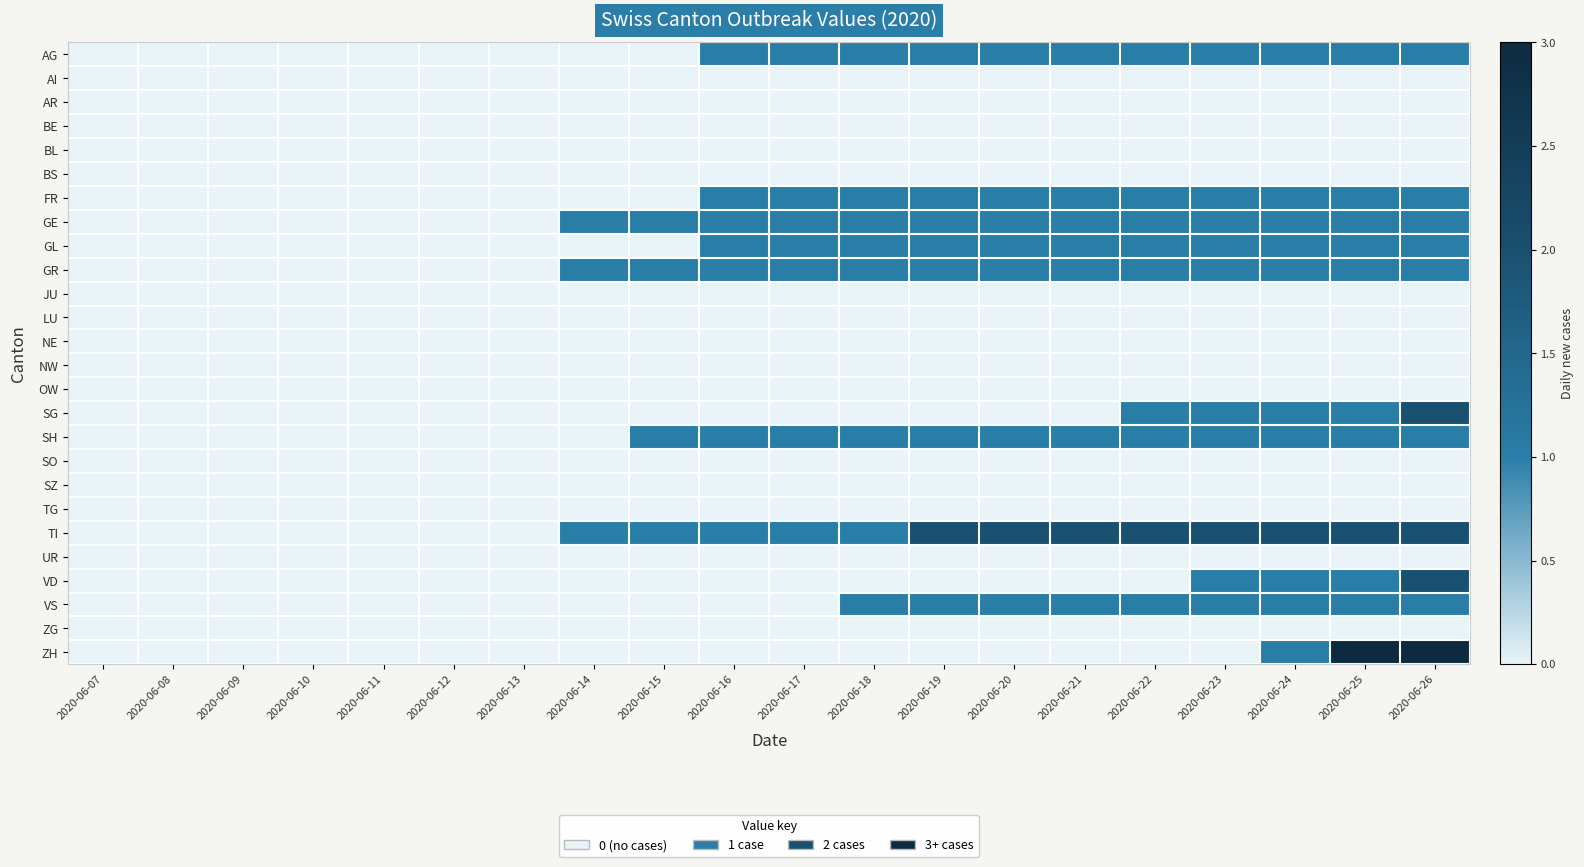

Reading right to left, list all the values displayed in this chart.

AG: 2020-06-26=1	2020-06-25=1	2020-06-24=1	2020-06-23=1	2020-06-22=1	2020-06-21=1	2020-06-20=1	2020-06-19=1	2020-06-18=1	2020-06-17=1	2020-06-16=1	2020-06-15=0	2020-06-14=0	2020-06-13=0	2020-06-12=0	2020-06-11=0	2020-06-10=0	2020-06-09=0	2020-06-08=0	2020-06-07=0
AI: 2020-06-26=0	2020-06-25=0	2020-06-24=0	2020-06-23=0	2020-06-22=0	2020-06-21=0	2020-06-20=0	2020-06-19=0	2020-06-18=0	2020-06-17=0	2020-06-16=0	2020-06-15=0	2020-06-14=0	2020-06-13=0	2020-06-12=0	2020-06-11=0	2020-06-10=0	2020-06-09=0	2020-06-08=0	2020-06-07=0
AR: 2020-06-26=0	2020-06-25=0	2020-06-24=0	2020-06-23=0	2020-06-22=0	2020-06-21=0	2020-06-20=0	2020-06-19=0	2020-06-18=0	2020-06-17=0	2020-06-16=0	2020-06-15=0	2020-06-14=0	2020-06-13=0	2020-06-12=0	2020-06-11=0	2020-06-10=0	2020-06-09=0	2020-06-08=0	2020-06-07=0
BE: 2020-06-26=0	2020-06-25=0	2020-06-24=0	2020-06-23=0	2020-06-22=0	2020-06-21=0	2020-06-20=0	2020-06-19=0	2020-06-18=0	2020-06-17=0	2020-06-16=0	2020-06-15=0	2020-06-14=0	2020-06-13=0	2020-06-12=0	2020-06-11=0	2020-06-10=0	2020-06-09=0	2020-06-08=0	2020-06-07=0
BL: 2020-06-26=0	2020-06-25=0	2020-06-24=0	2020-06-23=0	2020-06-22=0	2020-06-21=0	2020-06-20=0	2020-06-19=0	2020-06-18=0	2020-06-17=0	2020-06-16=0	2020-06-15=0	2020-06-14=0	2020-06-13=0	2020-06-12=0	2020-06-11=0	2020-06-10=0	2020-06-09=0	2020-06-08=0	2020-06-07=0
BS: 2020-06-26=0	2020-06-25=0	2020-06-24=0	2020-06-23=0	2020-06-22=0	2020-06-21=0	2020-06-20=0	2020-06-19=0	2020-06-18=0	2020-06-17=0	2020-06-16=0	2020-06-15=0	2020-06-14=0	2020-06-13=0	2020-06-12=0	2020-06-11=0	2020-06-10=0	2020-06-09=0	2020-06-08=0	2020-06-07=0
FR: 2020-06-26=1	2020-06-25=1	2020-06-24=1	2020-06-23=1	2020-06-22=1	2020-06-21=1	2020-06-20=1	2020-06-19=1	2020-06-18=1	2020-06-17=1	2020-06-16=1	2020-06-15=0	2020-06-14=0	2020-06-13=0	2020-06-12=0	2020-06-11=0	2020-06-10=0	2020-06-09=0	2020-06-08=0	2020-06-07=0
GE: 2020-06-26=1	2020-06-25=1	2020-06-24=1	2020-06-23=1	2020-06-22=1	2020-06-21=1	2020-06-20=1	2020-06-19=1	2020-06-18=1	2020-06-17=1	2020-06-16=1	2020-06-15=1	2020-06-14=1	2020-06-13=0	2020-06-12=0	2020-06-11=0	2020-06-10=0	2020-06-09=0	2020-06-08=0	2020-06-07=0
GL: 2020-06-26=1	2020-06-25=1	2020-06-24=1	2020-06-23=1	2020-06-22=1	2020-06-21=1	2020-06-20=1	2020-06-19=1	2020-06-18=1	2020-06-17=1	2020-06-16=1	2020-06-15=0	2020-06-14=0	2020-06-13=0	2020-06-12=0	2020-06-11=0	2020-06-10=0	2020-06-09=0	2020-06-08=0	2020-06-07=0
GR: 2020-06-26=1	2020-06-25=1	2020-06-24=1	2020-06-23=1	2020-06-22=1	2020-06-21=1	2020-06-20=1	2020-06-19=1	2020-06-18=1	2020-06-17=1	2020-06-16=1	2020-06-15=1	2020-06-14=1	2020-06-13=0	2020-06-12=0	2020-06-11=0	2020-06-10=0	2020-06-09=0	2020-06-08=0	2020-06-07=0
JU: 2020-06-26=0	2020-06-25=0	2020-06-24=0	2020-06-23=0	2020-06-22=0	2020-06-21=0	2020-06-20=0	2020-06-19=0	2020-06-18=0	2020-06-17=0	2020-06-16=0	2020-06-15=0	2020-06-14=0	2020-06-13=0	2020-06-12=0	2020-06-11=0	2020-06-10=0	2020-06-09=0	2020-06-08=0	2020-06-07=0
LU: 2020-06-26=0	2020-06-25=0	2020-06-24=0	2020-06-23=0	2020-06-22=0	2020-06-21=0	2020-06-20=0	2020-06-19=0	2020-06-18=0	2020-06-17=0	2020-06-16=0	2020-06-15=0	2020-06-14=0	2020-06-13=0	2020-06-12=0	2020-06-11=0	2020-06-10=0	2020-06-09=0	2020-06-08=0	2020-06-07=0
NE: 2020-06-26=0	2020-06-25=0	2020-06-24=0	2020-06-23=0	2020-06-22=0	2020-06-21=0	2020-06-20=0	2020-06-19=0	2020-06-18=0	2020-06-17=0	2020-06-16=0	2020-06-15=0	2020-06-14=0	2020-06-13=0	2020-06-12=0	2020-06-11=0	2020-06-10=0	2020-06-09=0	2020-06-08=0	2020-06-07=0
NW: 2020-06-26=0	2020-06-25=0	2020-06-24=0	2020-06-23=0	2020-06-22=0	2020-06-21=0	2020-06-20=0	2020-06-19=0	2020-06-18=0	2020-06-17=0	2020-06-16=0	2020-06-15=0	2020-06-14=0	2020-06-13=0	2020-06-12=0	2020-06-11=0	2020-06-10=0	2020-06-09=0	2020-06-08=0	2020-06-07=0
OW: 2020-06-26=0	2020-06-25=0	2020-06-24=0	2020-06-23=0	2020-06-22=0	2020-06-21=0	2020-06-20=0	2020-06-19=0	2020-06-18=0	2020-06-17=0	2020-06-16=0	2020-06-15=0	2020-06-14=0	2020-06-13=0	2020-06-12=0	2020-06-11=0	2020-06-10=0	2020-06-09=0	2020-06-08=0	2020-06-07=0
SG: 2020-06-26=2	2020-06-25=1	2020-06-24=1	2020-06-23=1	2020-06-22=1	2020-06-21=0	2020-06-20=0	2020-06-19=0	2020-06-18=0	2020-06-17=0	2020-06-16=0	2020-06-15=0	2020-06-14=0	2020-06-13=0	2020-06-12=0	2020-06-11=0	2020-06-10=0	2020-06-09=0	2020-06-08=0	2020-06-07=0
SH: 2020-06-26=1	2020-06-25=1	2020-06-24=1	2020-06-23=1	2020-06-22=1	2020-06-21=1	2020-06-20=1	2020-06-19=1	2020-06-18=1	2020-06-17=1	2020-06-16=1	2020-06-15=1	2020-06-14=0	2020-06-13=0	2020-06-12=0	2020-06-11=0	2020-06-10=0	2020-06-09=0	2020-06-08=0	2020-06-07=0
SO: 2020-06-26=0	2020-06-25=0	2020-06-24=0	2020-06-23=0	2020-06-22=0	2020-06-21=0	2020-06-20=0	2020-06-19=0	2020-06-18=0	2020-06-17=0	2020-06-16=0	2020-06-15=0	2020-06-14=0	2020-06-13=0	2020-06-12=0	2020-06-11=0	2020-06-10=0	2020-06-09=0	2020-06-08=0	2020-06-07=0
SZ: 2020-06-26=0	2020-06-25=0	2020-06-24=0	2020-06-23=0	2020-06-22=0	2020-06-21=0	2020-06-20=0	2020-06-19=0	2020-06-18=0	2020-06-17=0	2020-06-16=0	2020-06-15=0	2020-06-14=0	2020-06-13=0	2020-06-12=0	2020-06-11=0	2020-06-10=0	2020-06-09=0	2020-06-08=0	2020-06-07=0
TG: 2020-06-26=0	2020-06-25=0	2020-06-24=0	2020-06-23=0	2020-06-22=0	2020-06-21=0	2020-06-20=0	2020-06-19=0	2020-06-18=0	2020-06-17=0	2020-06-16=0	2020-06-15=0	2020-06-14=0	2020-06-13=0	2020-06-12=0	2020-06-11=0	2020-06-10=0	2020-06-09=0	2020-06-08=0	2020-06-07=0
TI: 2020-06-26=2	2020-06-25=2	2020-06-24=2	2020-06-23=2	2020-06-22=2	2020-06-21=2	2020-06-20=2	2020-06-19=2	2020-06-18=1	2020-06-17=1	2020-06-16=1	2020-06-15=1	2020-06-14=1	2020-06-13=0	2020-06-12=0	2020-06-11=0	2020-06-10=0	2020-06-09=0	2020-06-08=0	2020-06-07=0
UR: 2020-06-26=0	2020-06-25=0	2020-06-24=0	2020-06-23=0	2020-06-22=0	2020-06-21=0	2020-06-20=0	2020-06-19=0	2020-06-18=0	2020-06-17=0	2020-06-16=0	2020-06-15=0	2020-06-14=0	2020-06-13=0	2020-06-12=0	2020-06-11=0	2020-06-10=0	2020-06-09=0	2020-06-08=0	2020-06-07=0
VD: 2020-06-26=2	2020-06-25=1	2020-06-24=1	2020-06-23=1	2020-06-22=0	2020-06-21=0	2020-06-20=0	2020-06-19=0	2020-06-18=0	2020-06-17=0	2020-06-16=0	2020-06-15=0	2020-06-14=0	2020-06-13=0	2020-06-12=0	2020-06-11=0	2020-06-10=0	2020-06-09=0	2020-06-08=0	2020-06-07=0
VS: 2020-06-26=1	2020-06-25=1	2020-06-24=1	2020-06-23=1	2020-06-22=1	2020-06-21=1	2020-06-20=1	2020-06-19=1	2020-06-18=1	2020-06-17=0	2020-06-16=0	2020-06-15=0	2020-06-14=0	2020-06-13=0	2020-06-12=0	2020-06-11=0	2020-06-10=0	2020-06-09=0	2020-06-08=0	2020-06-07=0
ZG: 2020-06-26=0	2020-06-25=0	2020-06-24=0	2020-06-23=0	2020-06-22=0	2020-06-21=0	2020-06-20=0	2020-06-19=0	2020-06-18=0	2020-06-17=0	2020-06-16=0	2020-06-15=0	2020-06-14=0	2020-06-13=0	2020-06-12=0	2020-06-11=0	2020-06-10=0	2020-06-09=0	2020-06-08=0	2020-06-07=0
ZH: 2020-06-26=3	2020-06-25=3	2020-06-24=1	2020-06-23=0	2020-06-22=0	2020-06-21=0	2020-06-20=0	2020-06-19=0	2020-06-18=0	2020-06-17=0	2020-06-16=0	2020-06-15=0	2020-06-14=0	2020-06-13=0	2020-06-12=0	2020-06-11=0	2020-06-10=0	2020-06-09=0	2020-06-08=0	2020-06-07=0